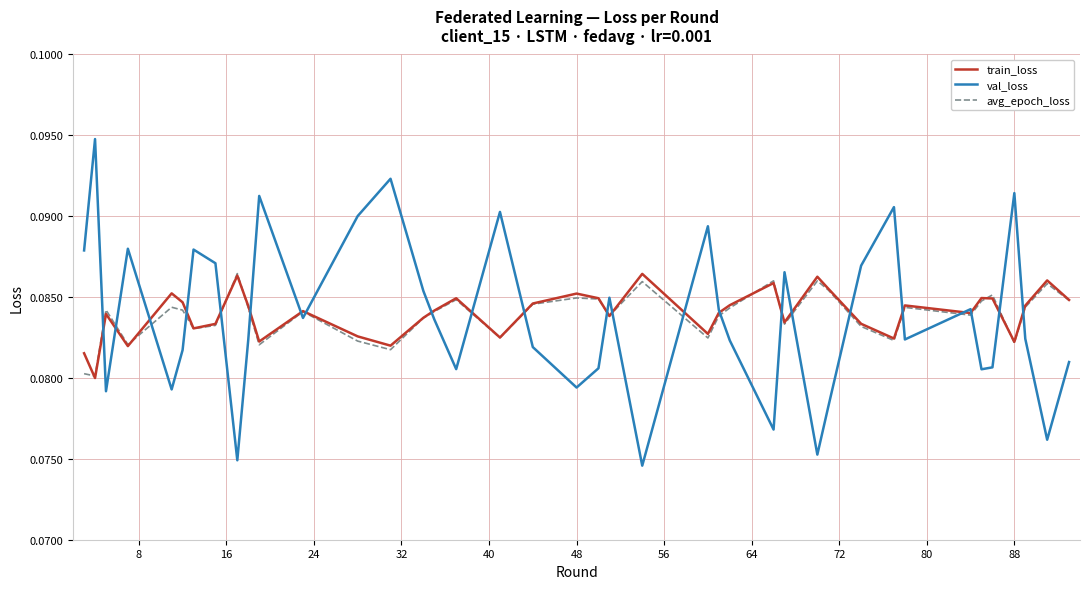

Which series has the widest spread of values?

val_loss